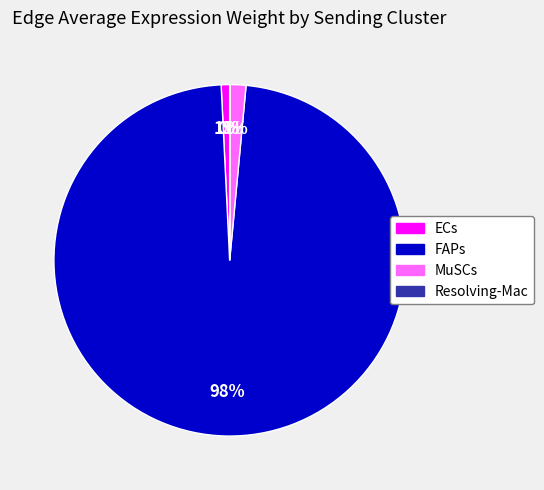

To the nearest percent, what is the difference between the largest and smallest slice percentages?

98%